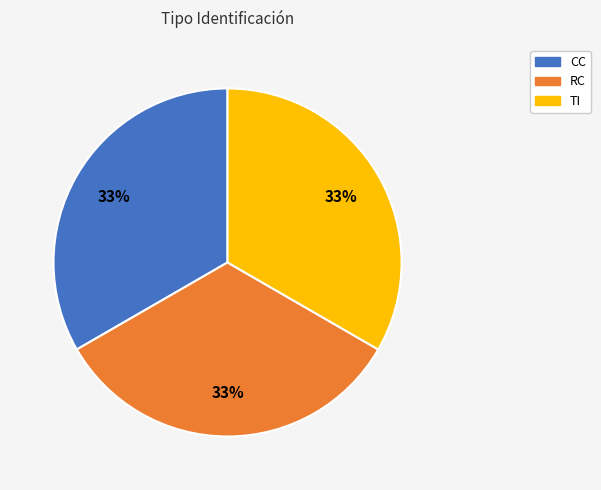

What is the ratio of the value at CC to the value at TI?

1.0